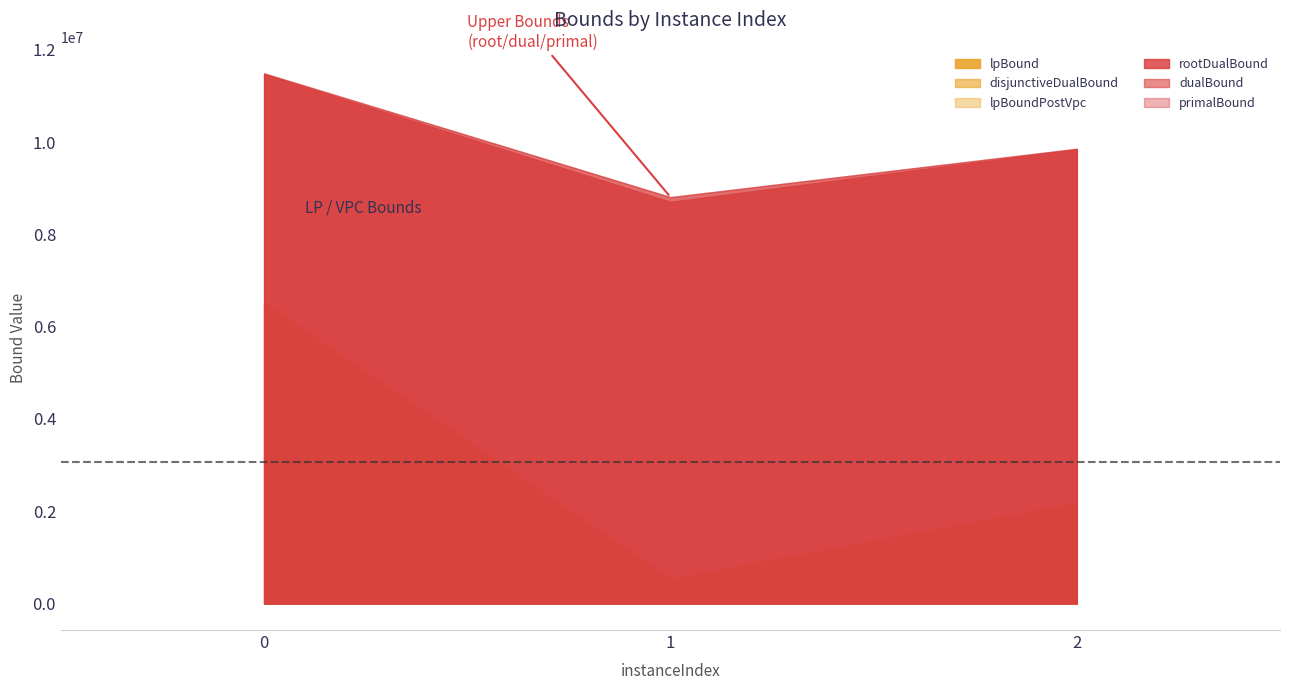

What is the average value of the primalBound series?

10051911.3